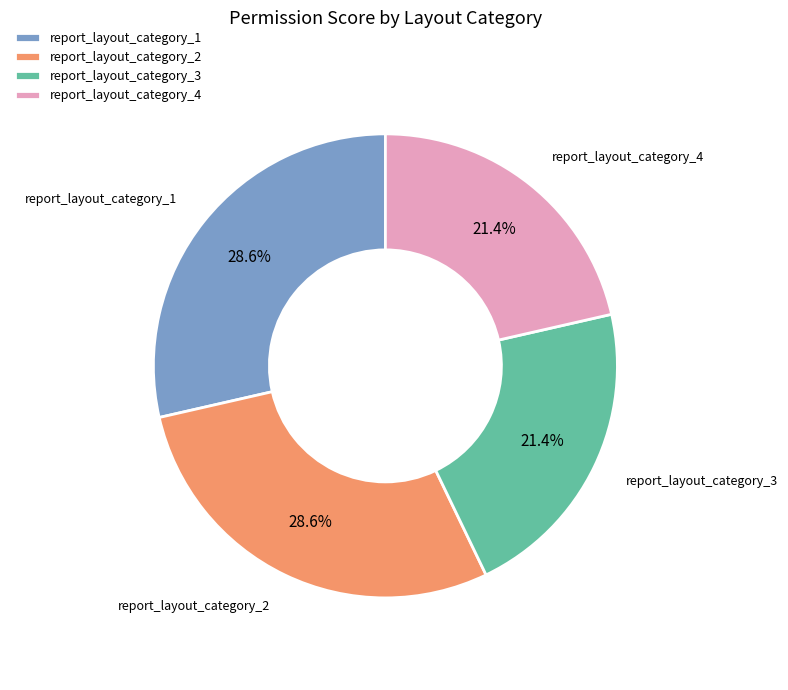

Does report_layout_category_3 represent more than half of the total?

No